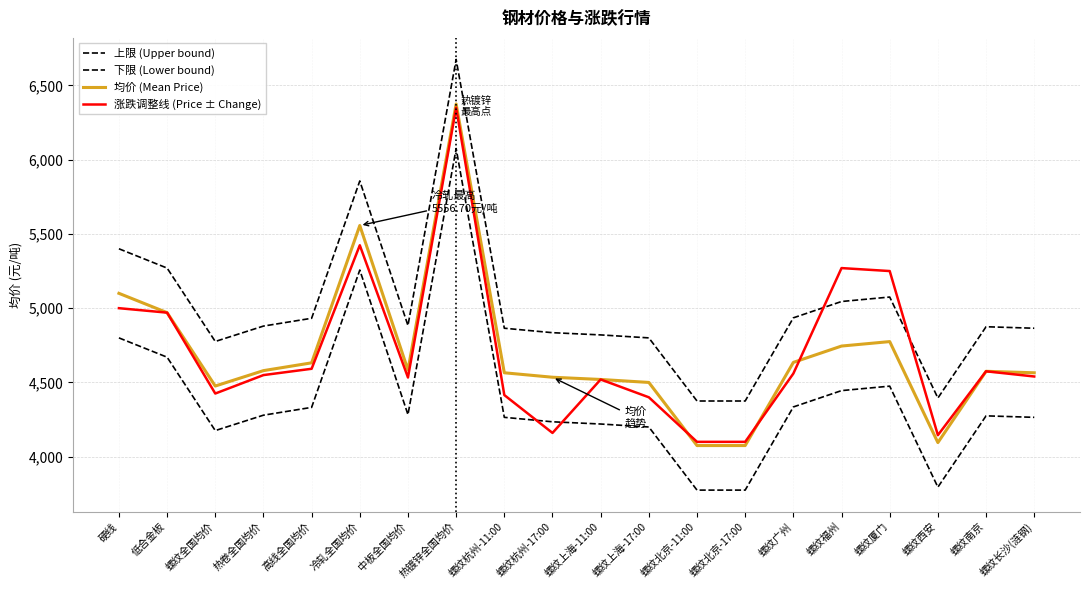

Does the chart have visible grid lines?

Yes